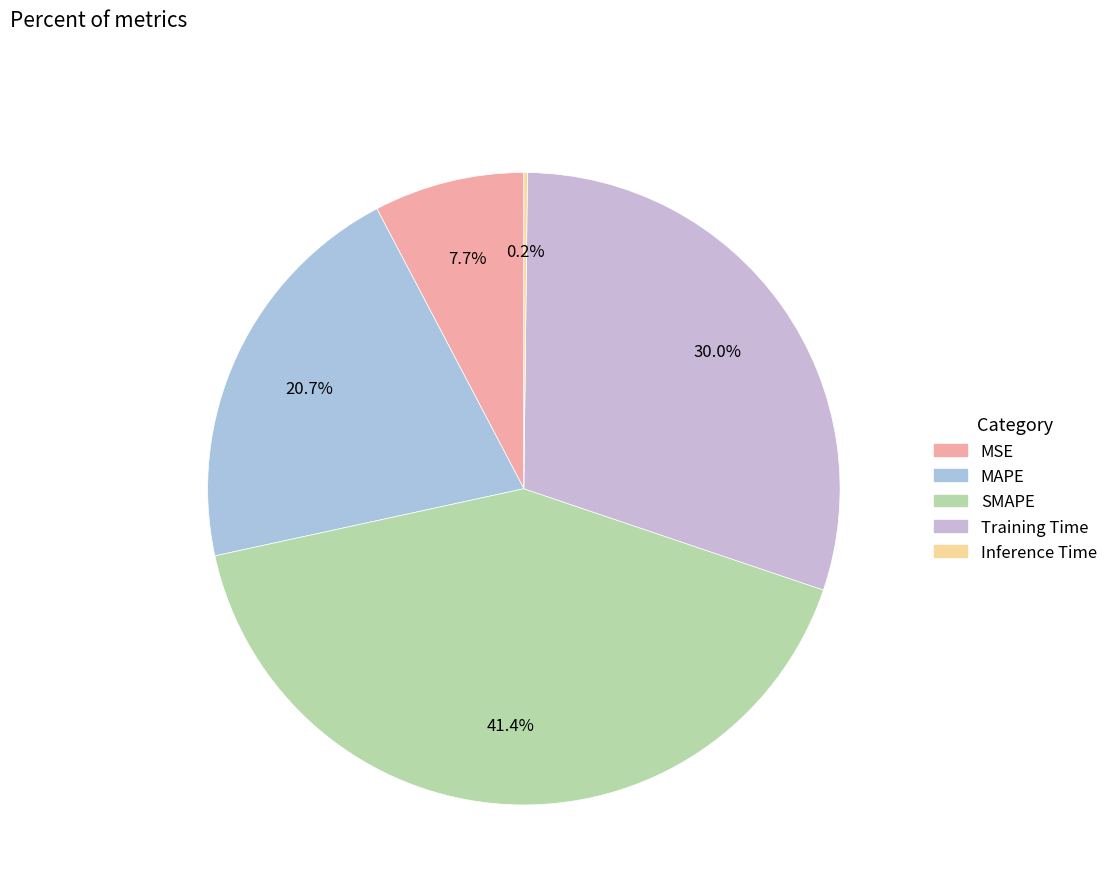

The Training Time slice represents 21% of the pie. True or false?

False